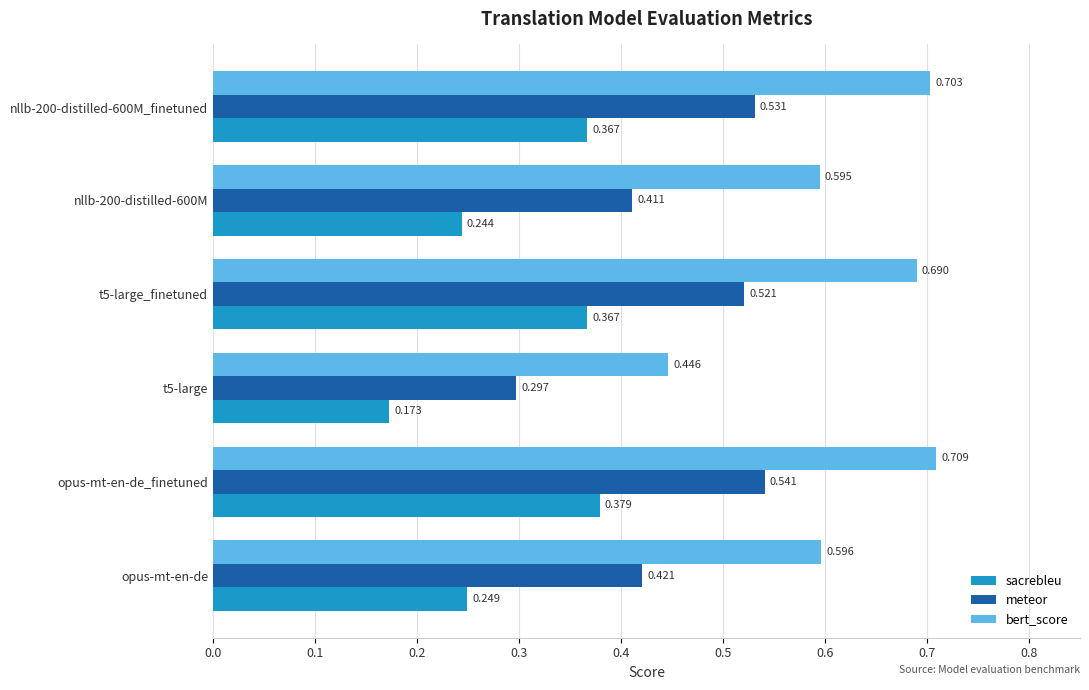

Rank the series at opus-mt-en-de from highest to lowest value.

bert_score, meteor, sacrebleu